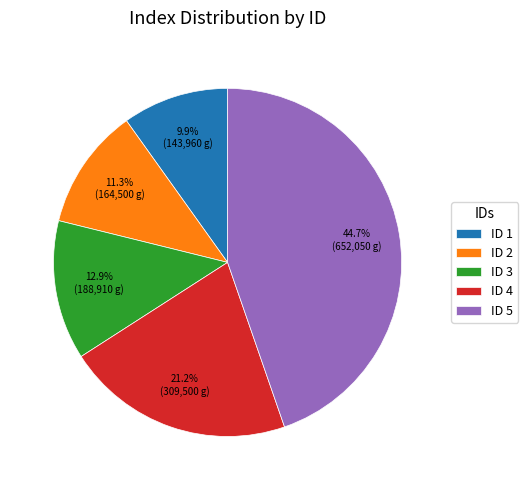

Is there any slice that represents more than half of the pie?

No